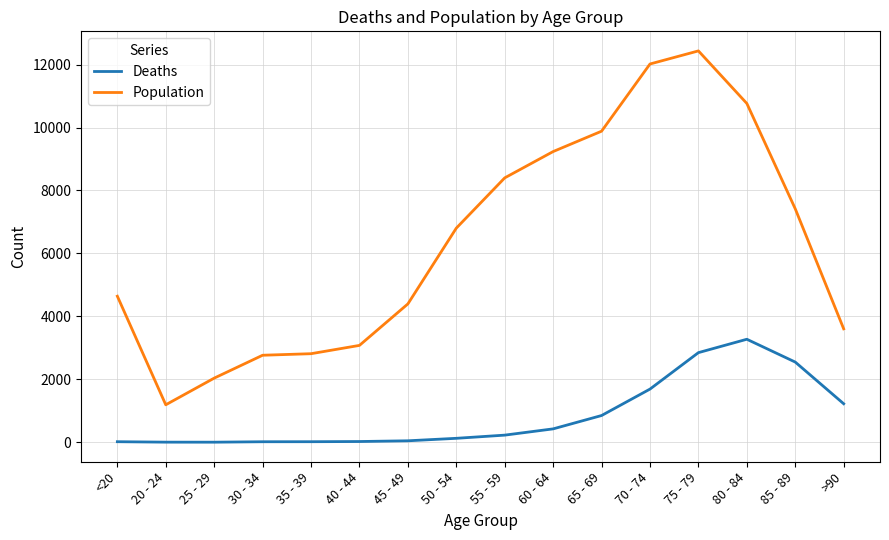

What is the lowest value of the Population series?

1191